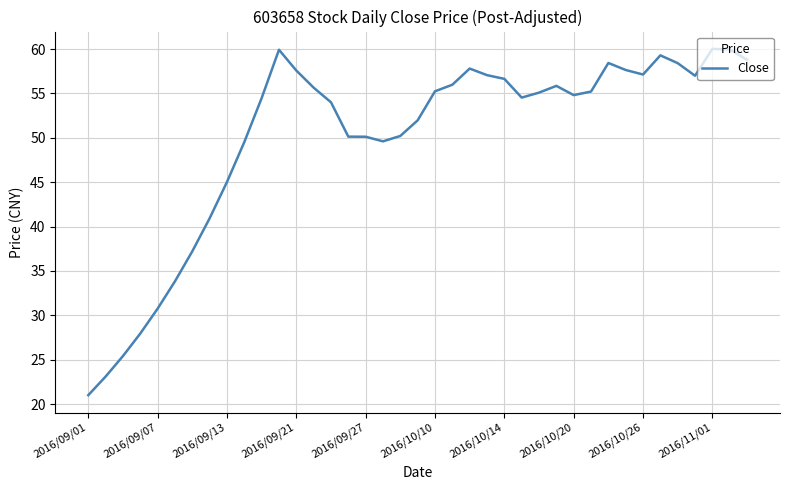

What is the difference between the maximum and minimum values?

39.0